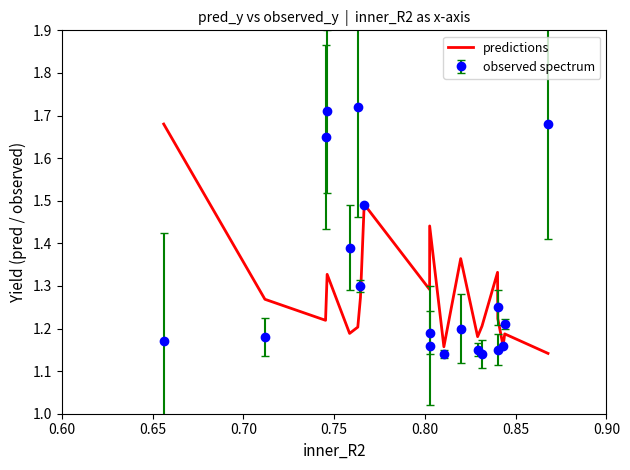

List the series in order of their peak value, lowest first.

predictions, observed spectrum